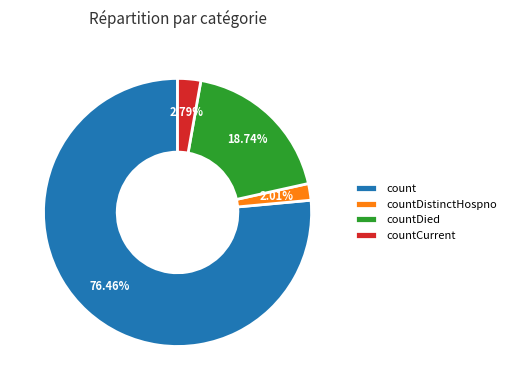

Count the number of slices in the pie.

4